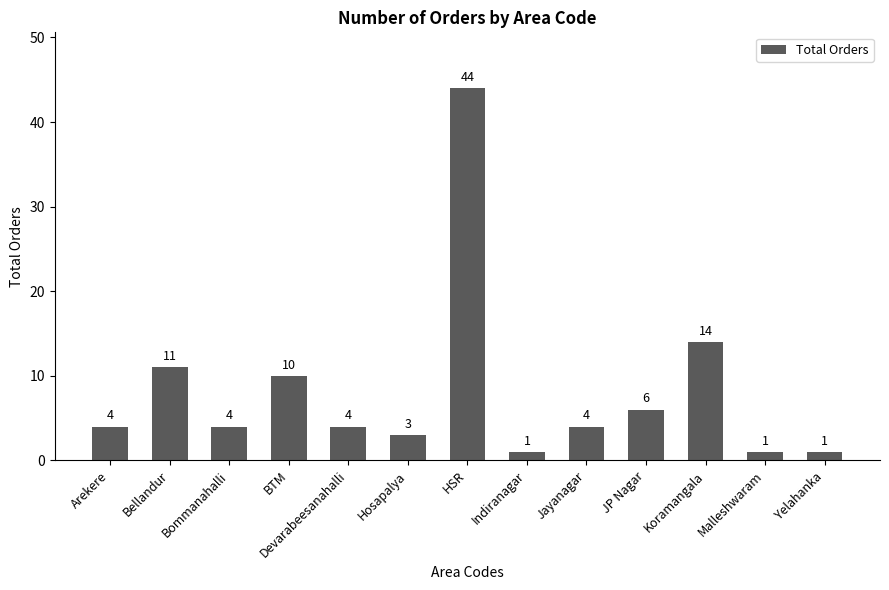

Reading left to right, transcribe all the data shown in this chart.

4	11	4	10	4	3	44	1	4	6	14	1	1